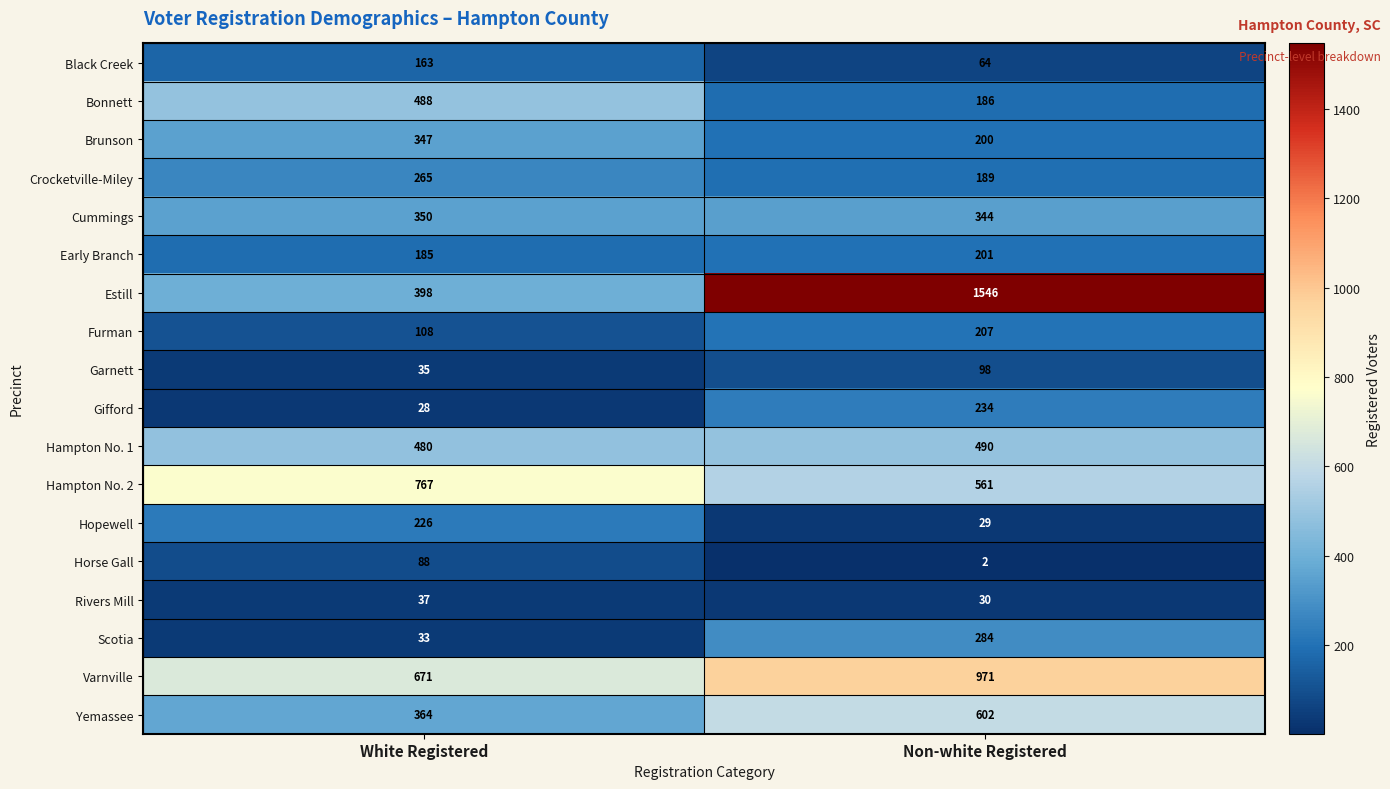

List the series in order of their peak value, lowest first.

Rivers Mill, Horse Gall, Garnett, Black Creek, Early Branch, Furman, Hopewell, Gifford, Crocketville-Miley, Scotia, Brunson, Cummings, Bonnett, Hampton No. 1, Yemassee, Hampton No. 2, Varnville, Estill